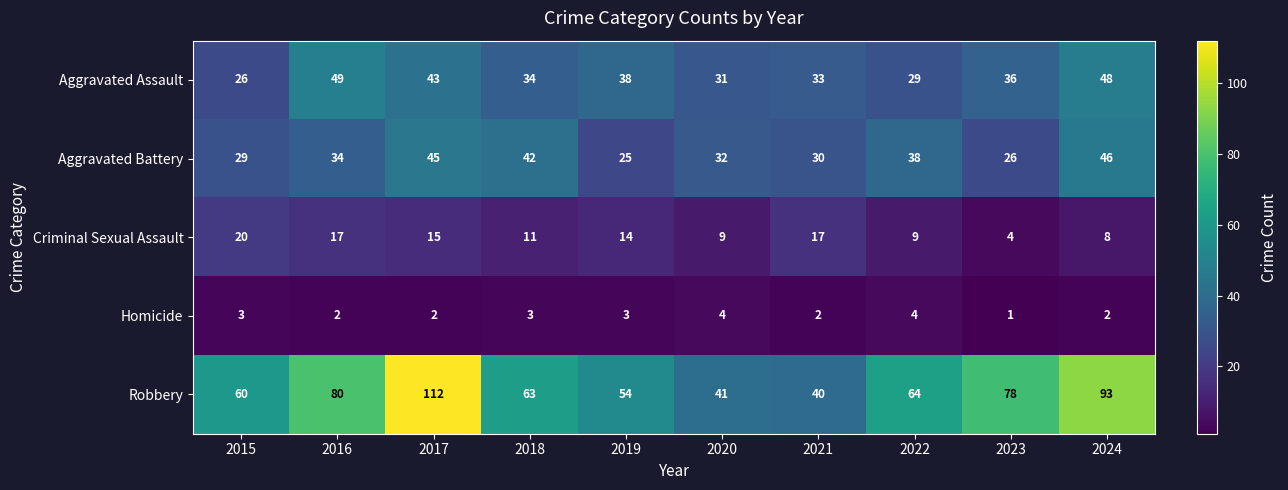

At how many categories does at least one series exceed 4?

10